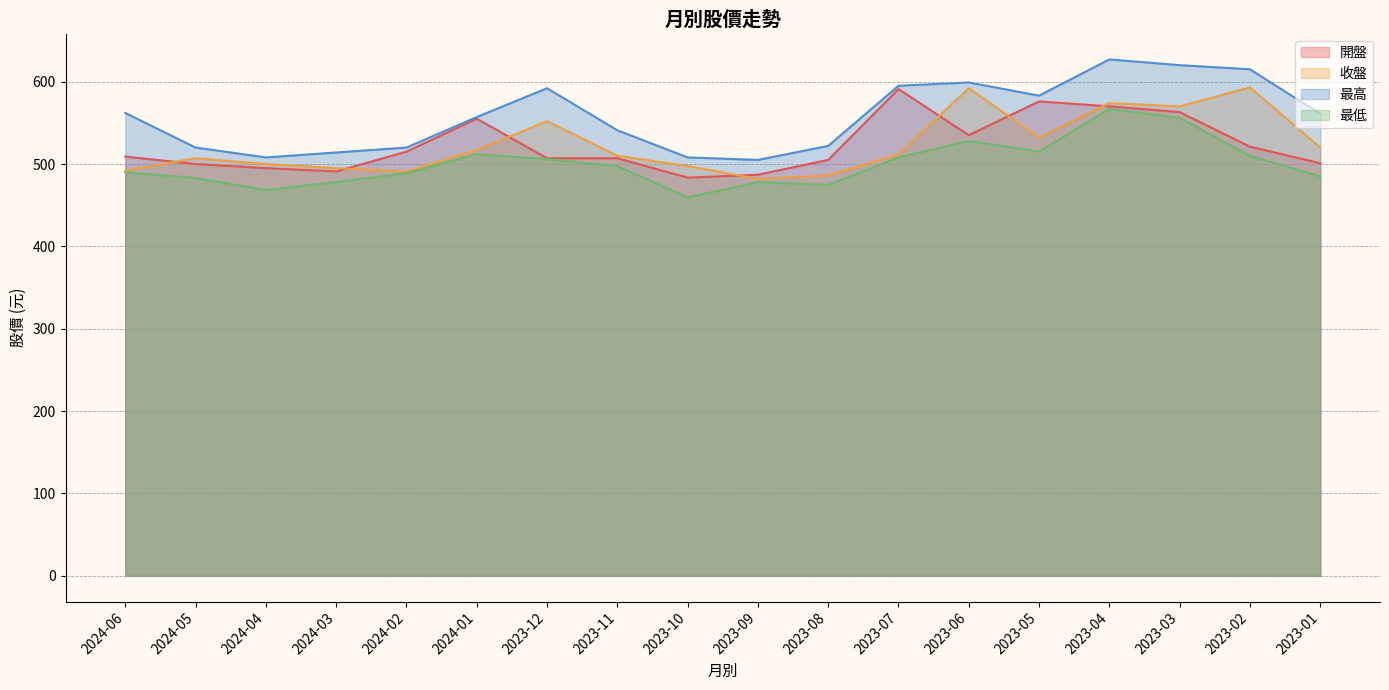

Which series has the largest range (max minus min)?

最高